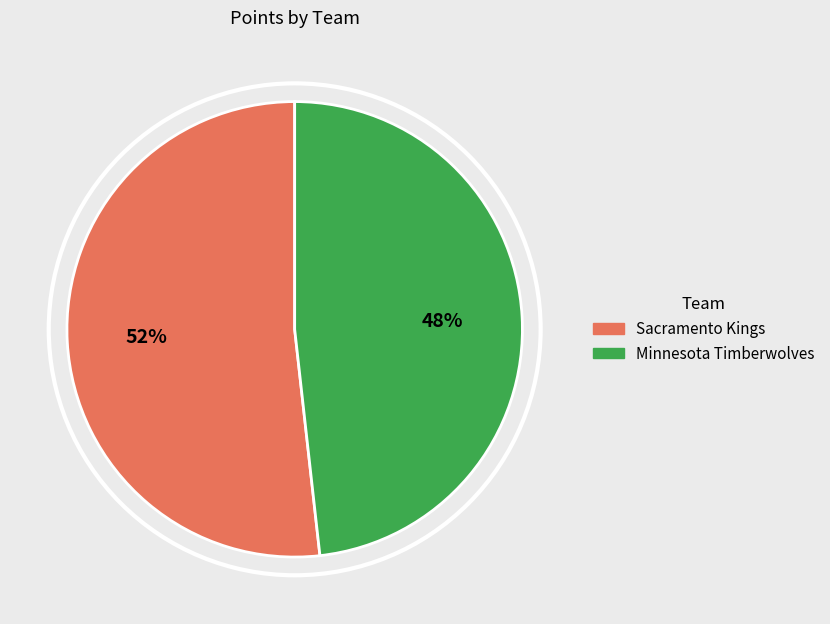

Is the sum of Minnesota Timberwolves and Sacramento Kings greater than half?

Yes